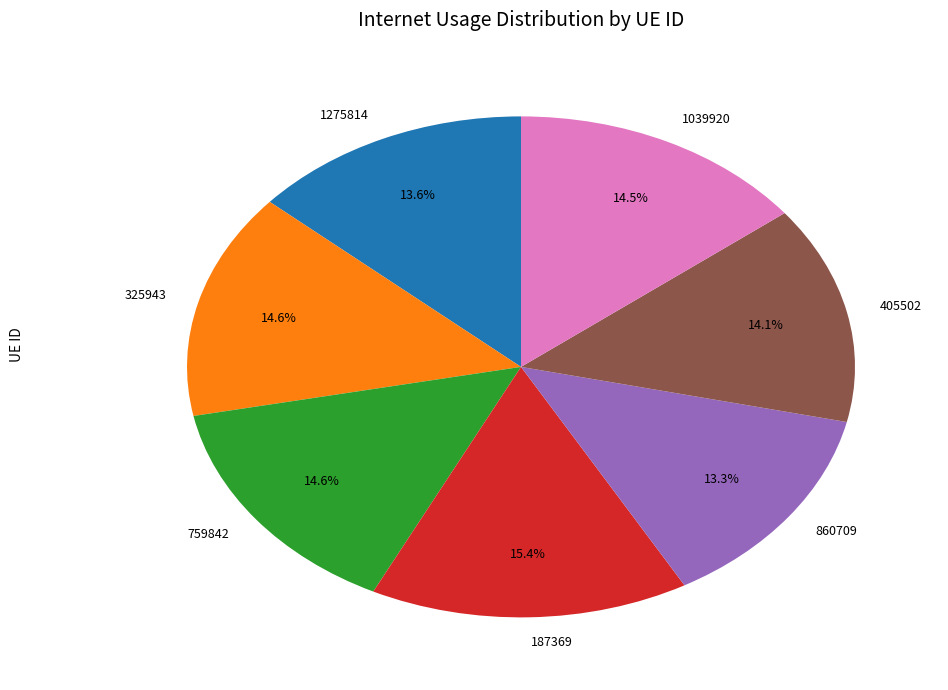

What is the ratio of the value at 325943 to the value at 405502?

1.0